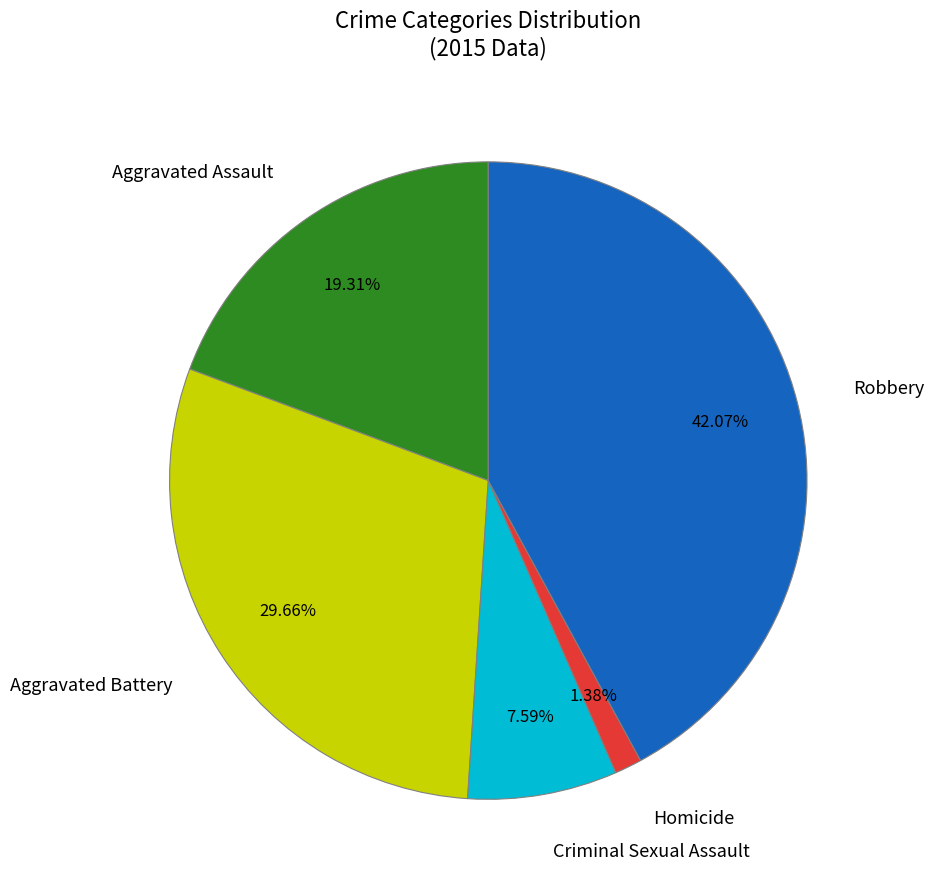

Does any single category account for the majority?

No